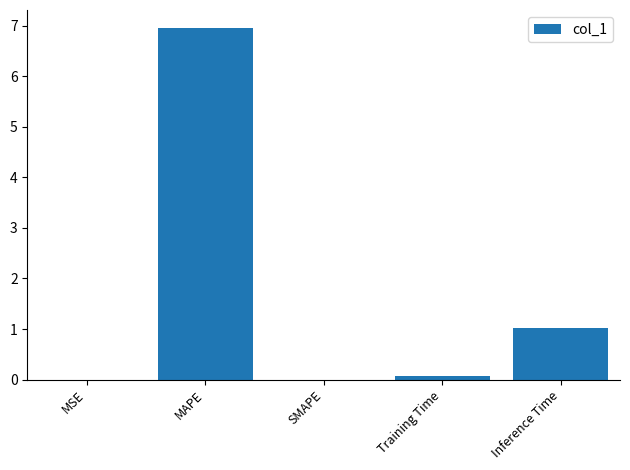

What is the greatest value displayed?

7.0